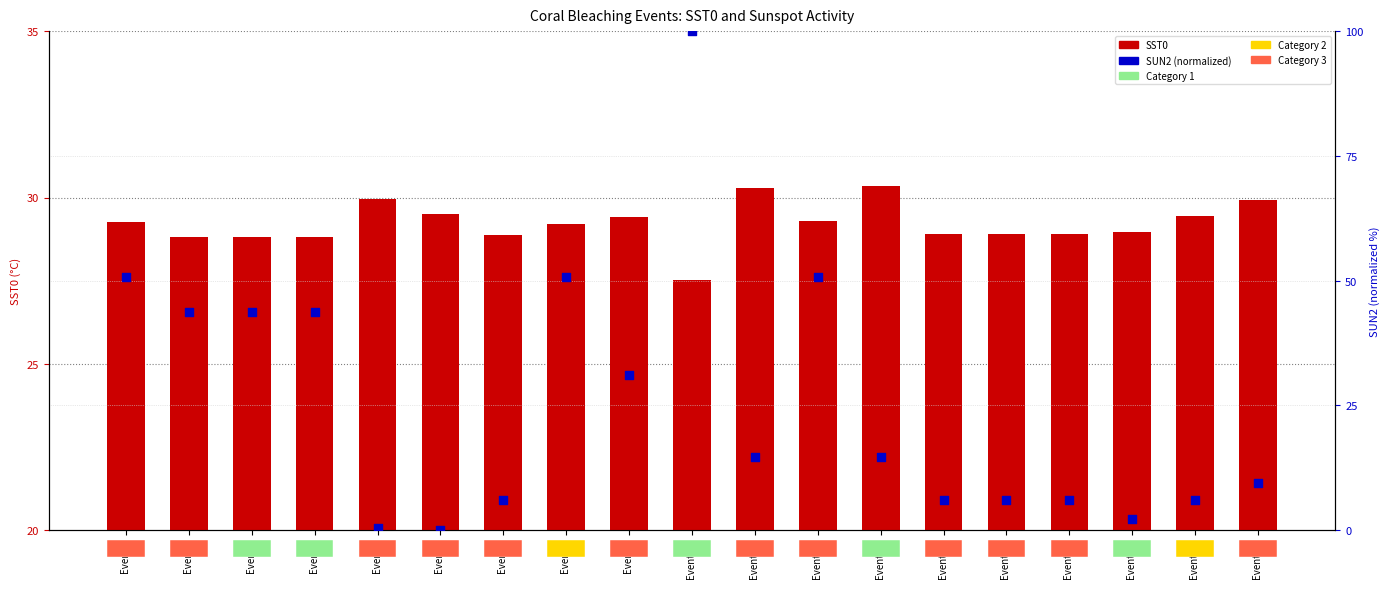

At which category is the sum across all series the highest?

Event 10